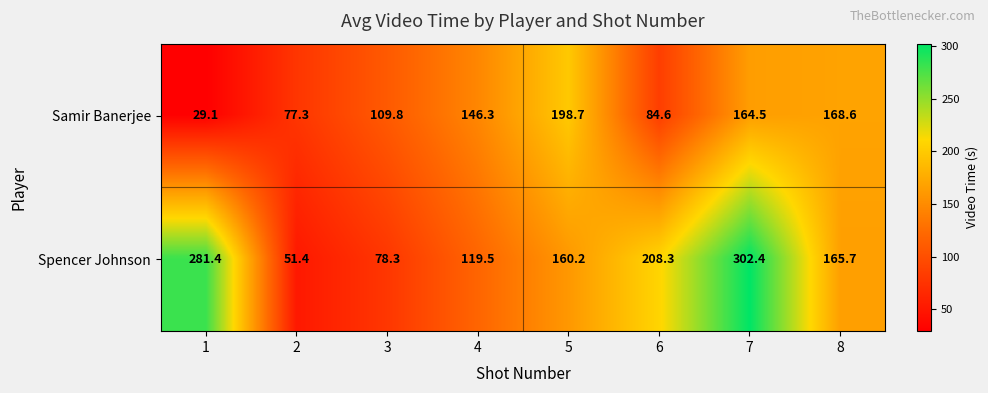

What is the difference between the second highest and second lowest values in the Samir Banerjee series?

91.3